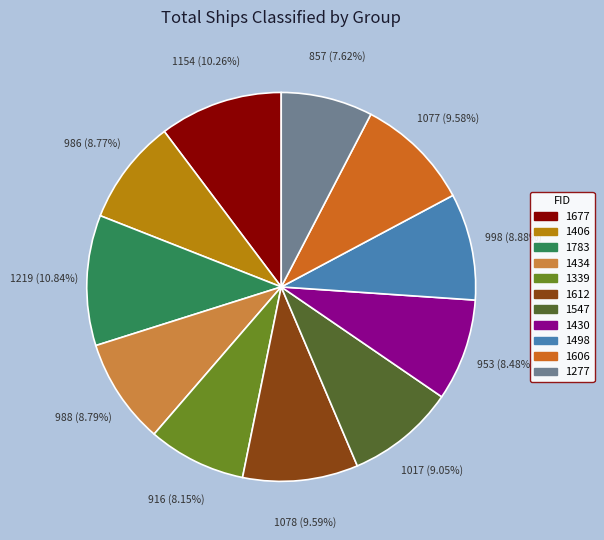

What percentage is NOT represented by 1406?

91.2%